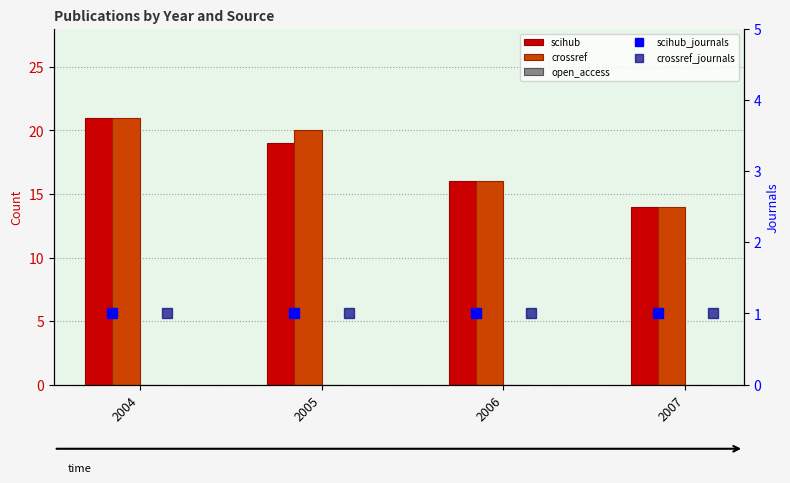

What is the value of the crossref bar at the 3rd from the left?

16